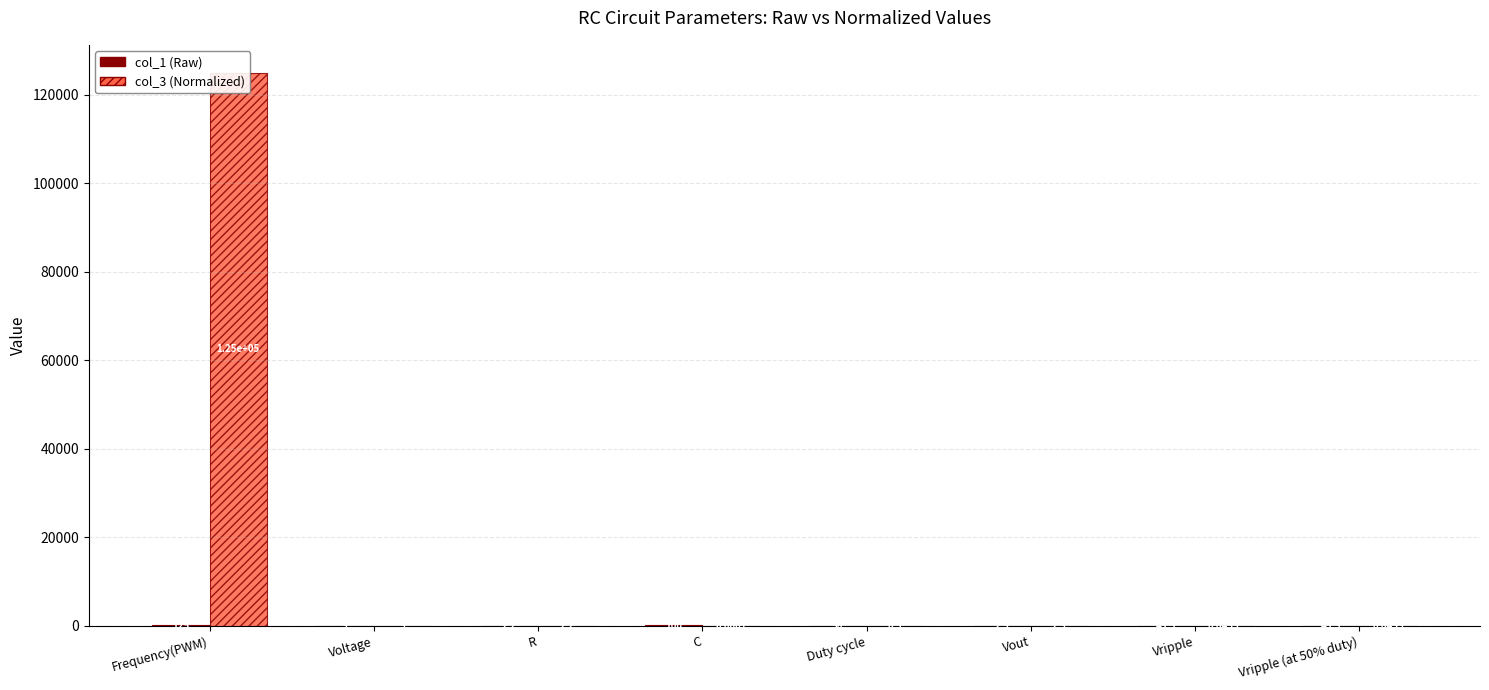

Which series has the largest total across all categories?

col_3 (Normalized)